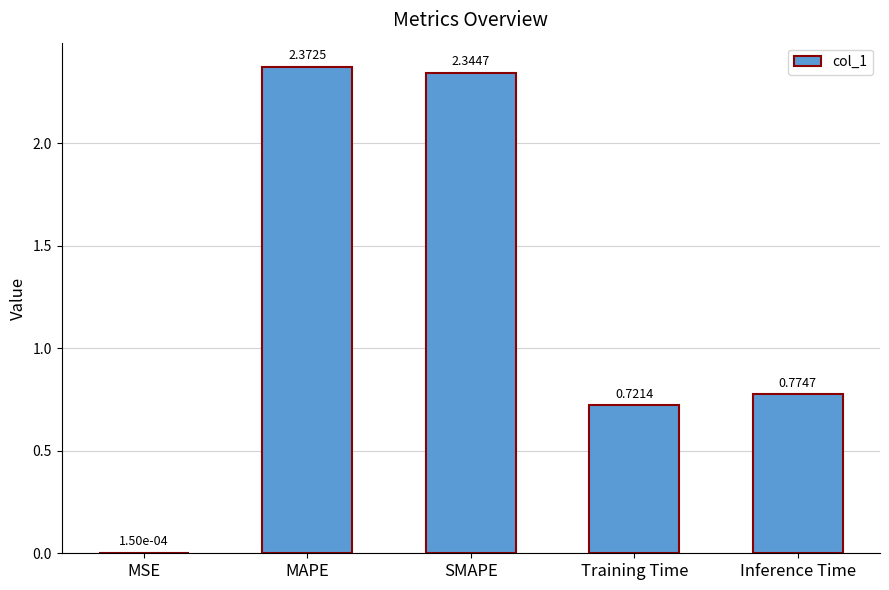

What is the sum of all values?

6.2